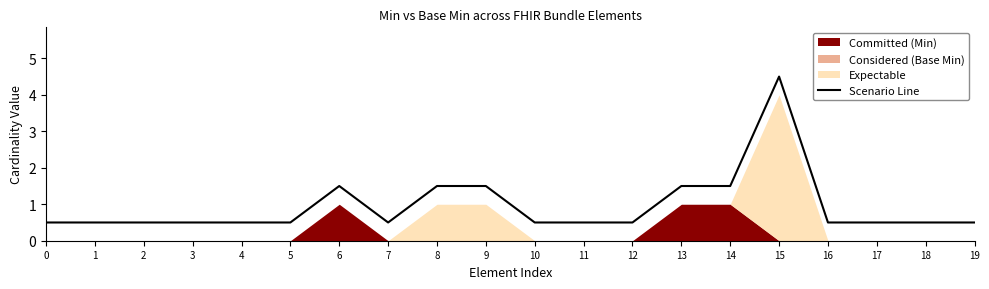

List the labels in order of value, smallest first.

0, 1, 2, 3, 4, 5, 7, 10, 11, 12, 16, 17, 18, 19, 6, 8, 9, 13, 14, 15